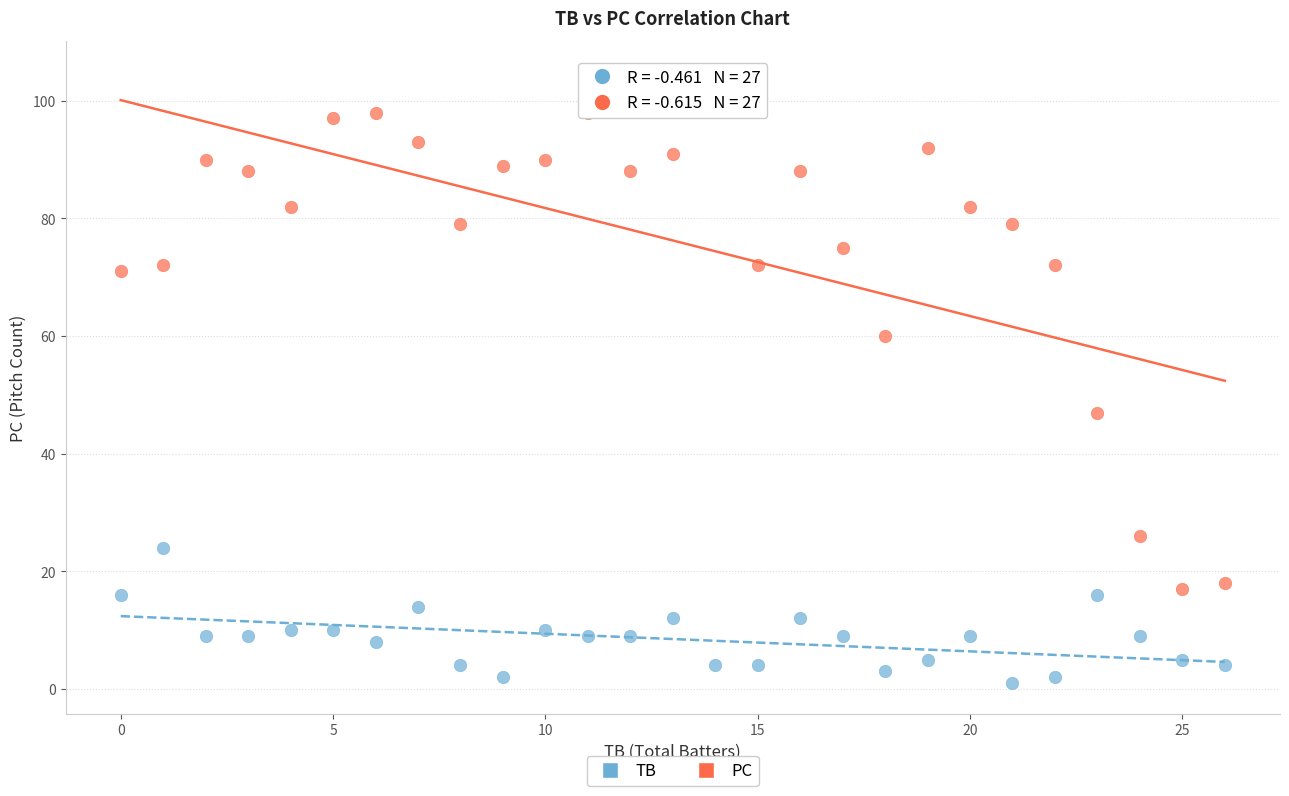

Which series reaches the minimum Y coordinate?

TB